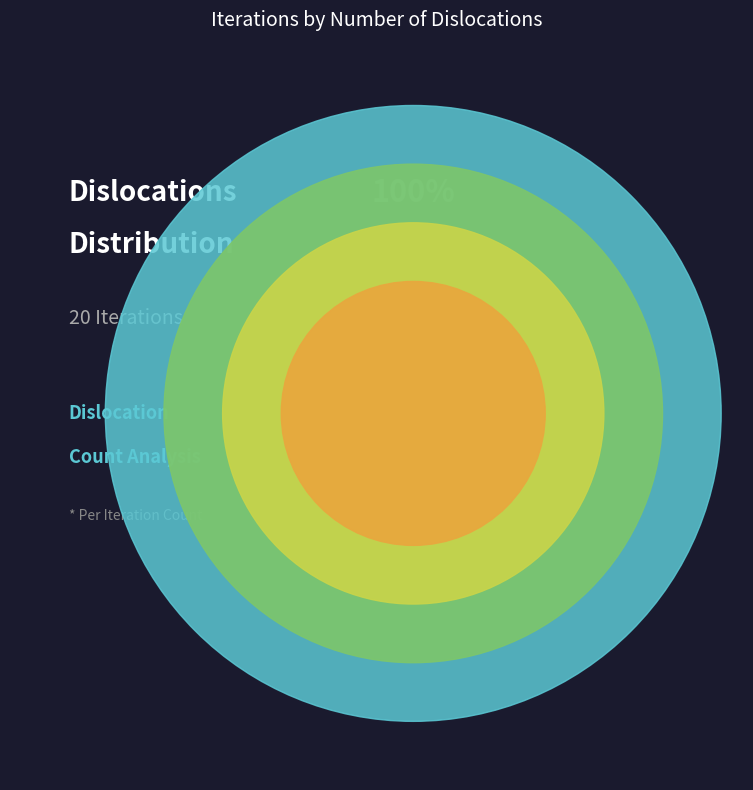

Is it true that 4 Dislocated is 20% of the pie?

True